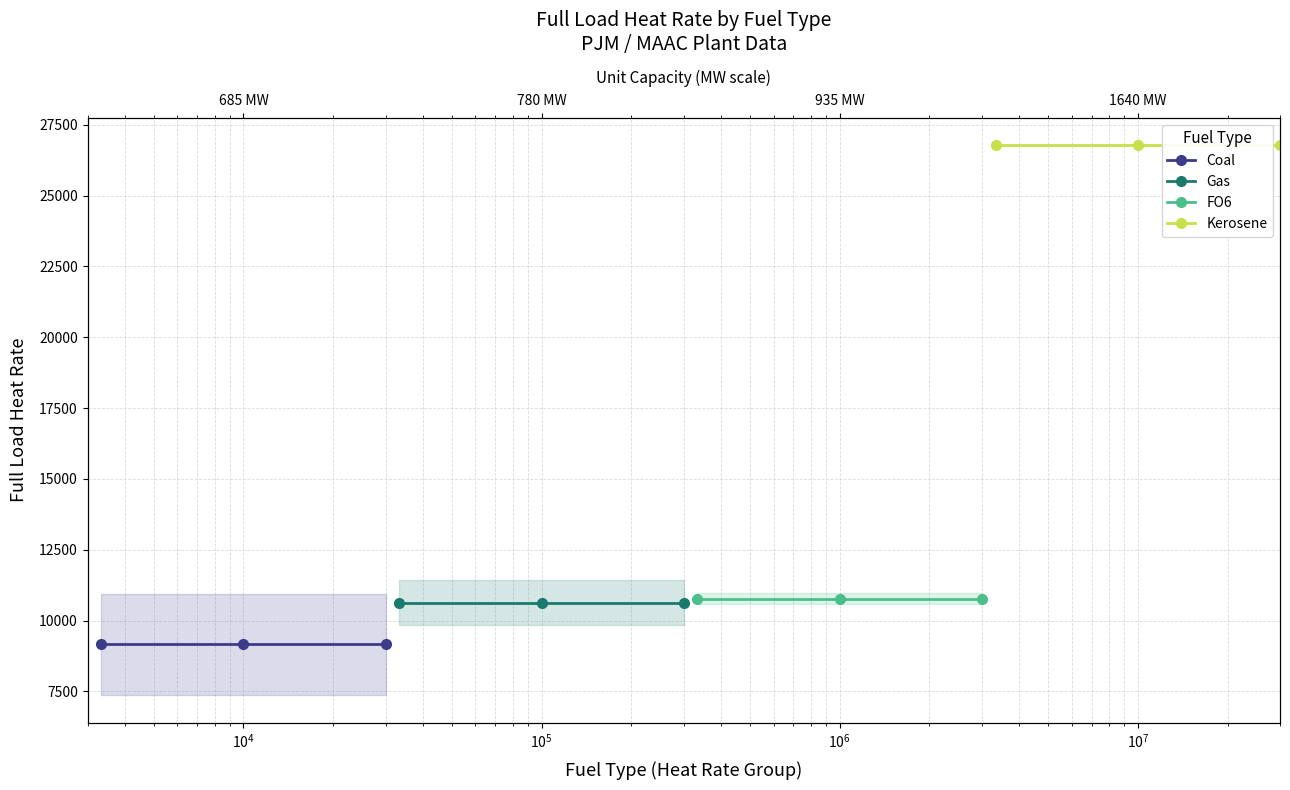

Count the number of data series in this chart.

4